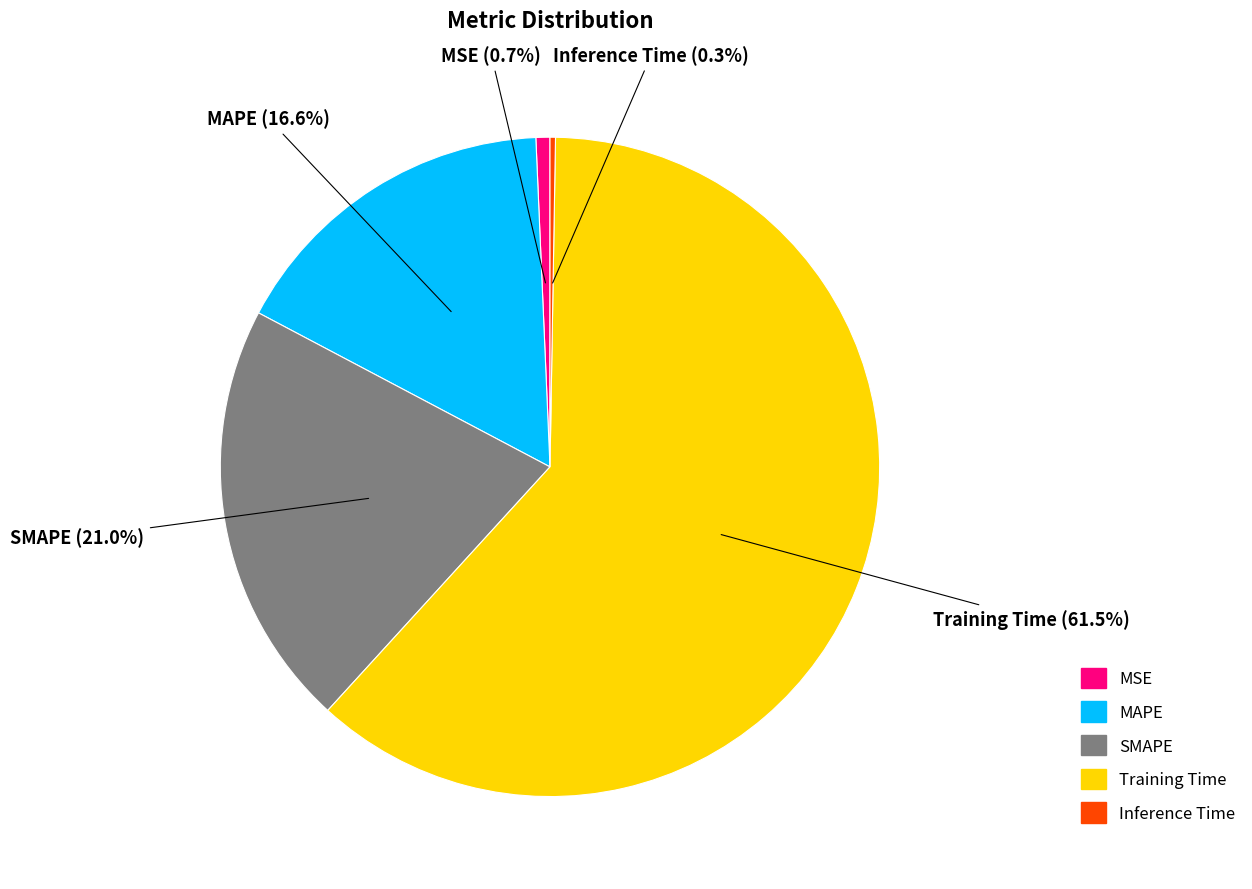

Which category has the biggest portion of the pie?

Training Time